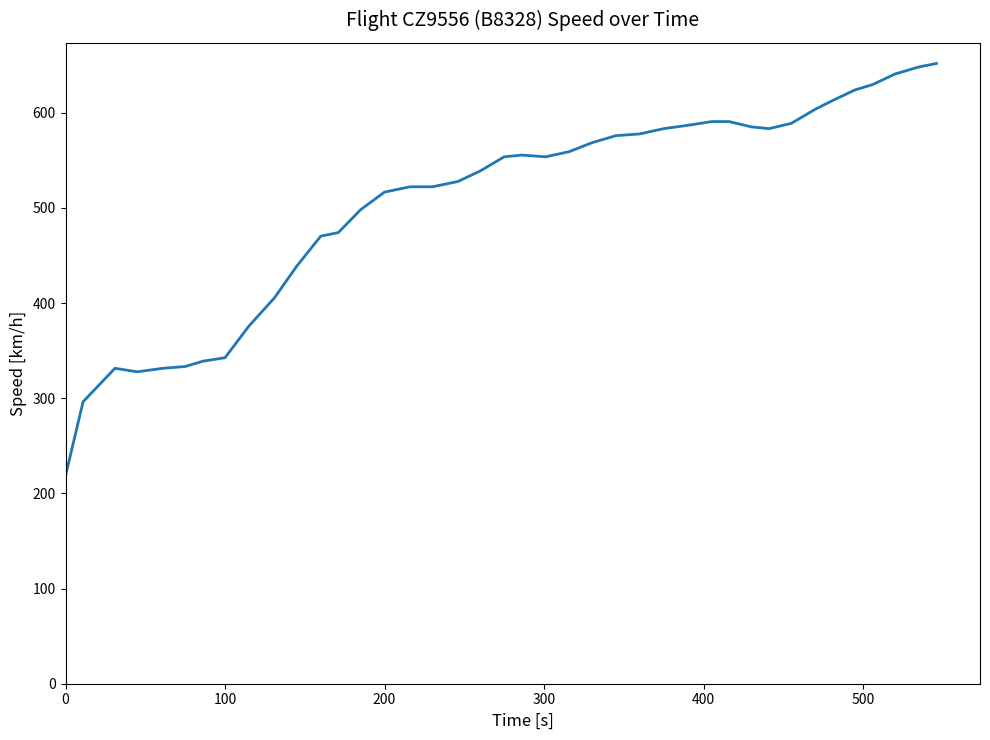

What is the greatest value displayed?

651.9